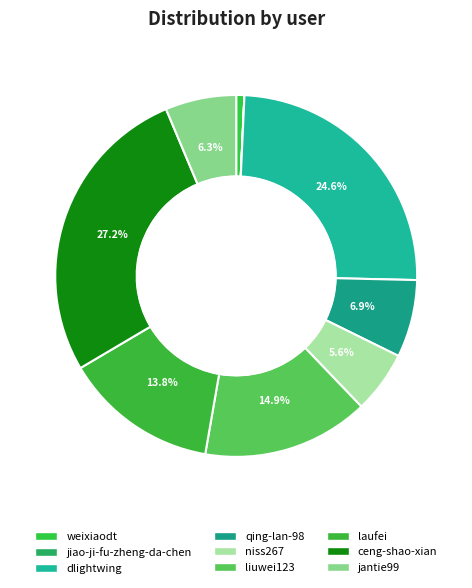

Approximately how many times larger is the value at dlightwing compared to niss267?

4.4